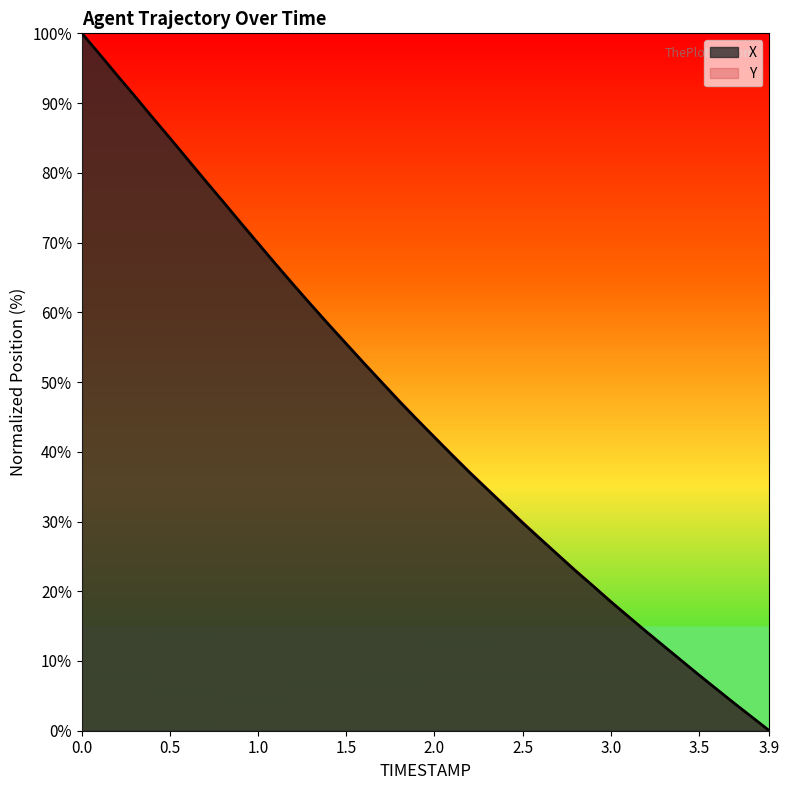

What are all the series names shown in the legend?

X, Y